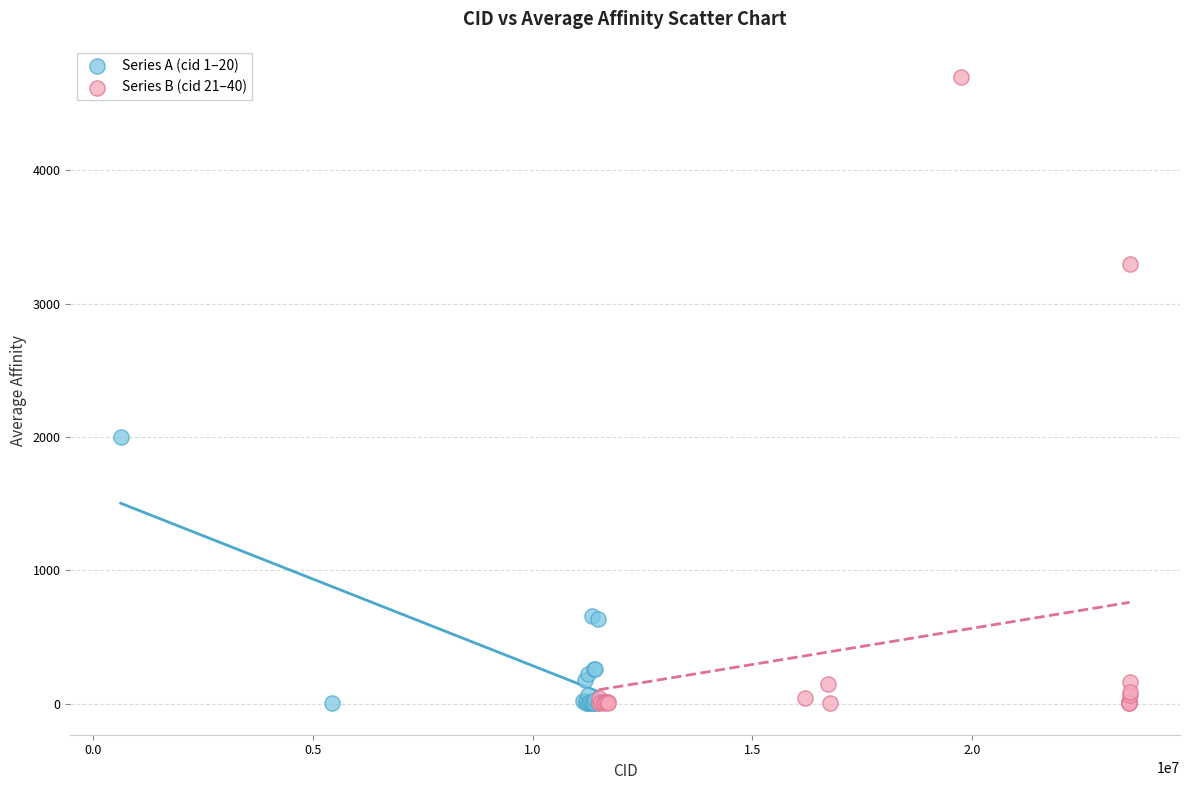

Which series reaches the maximum Y coordinate?

Series B (cid 21–40)